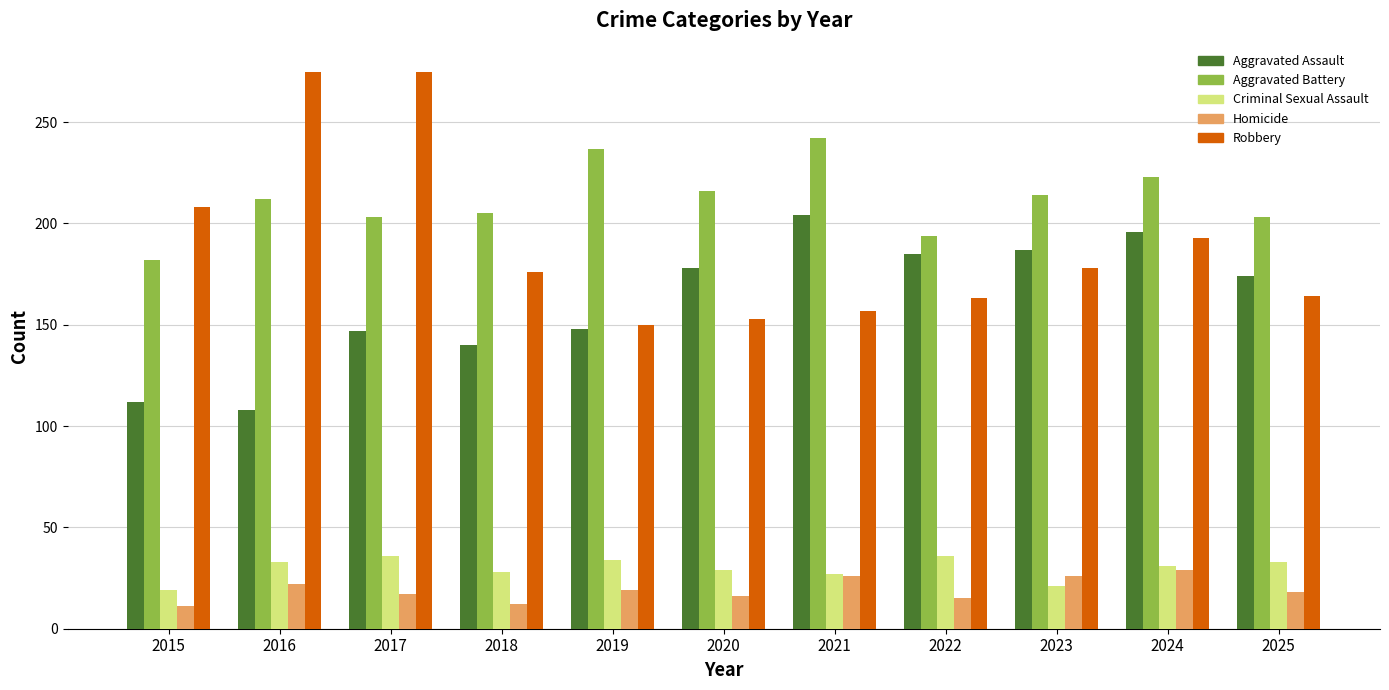

What is the highest value of the Robbery series?

275